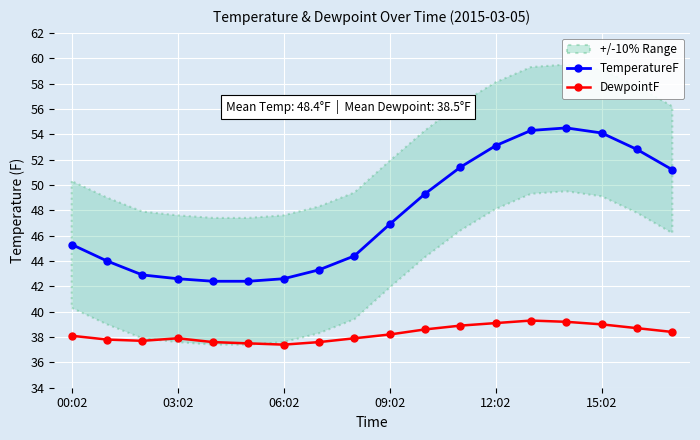

Count the number of data series in this chart.

2